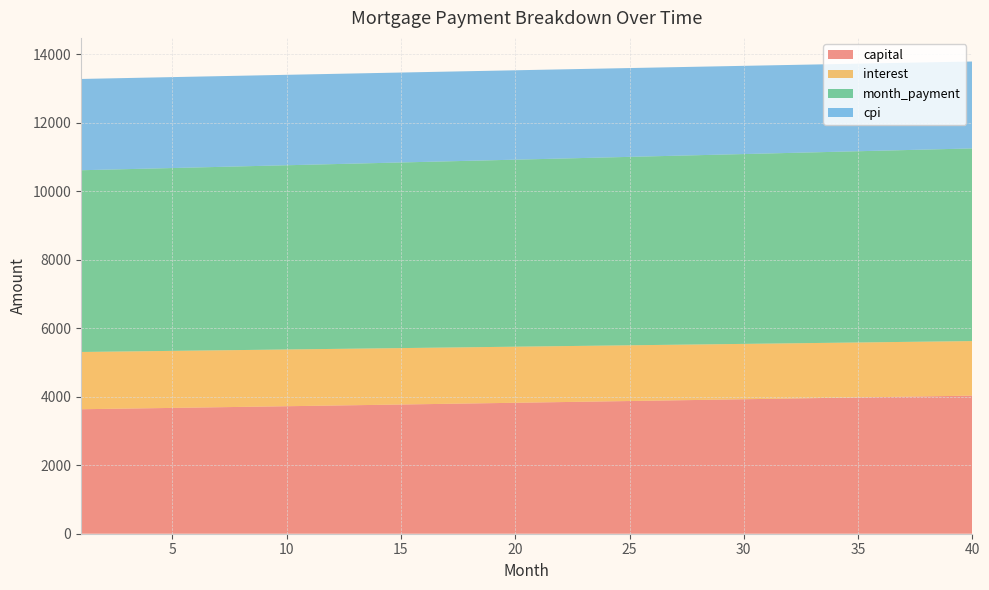

Does the chart have visible grid lines?

Yes